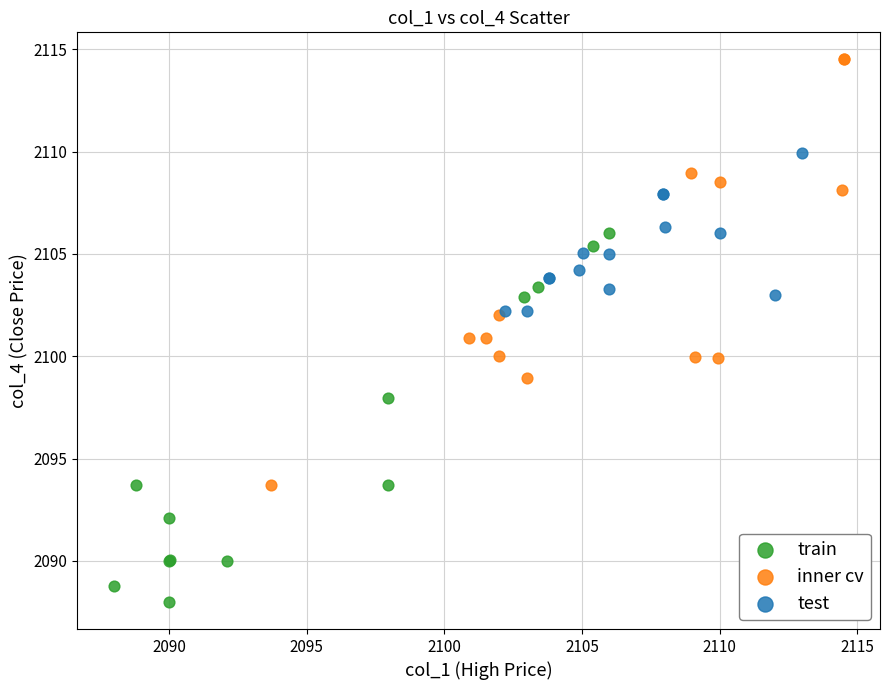

Which series has the largest Y range (max minus min)?

inner cv